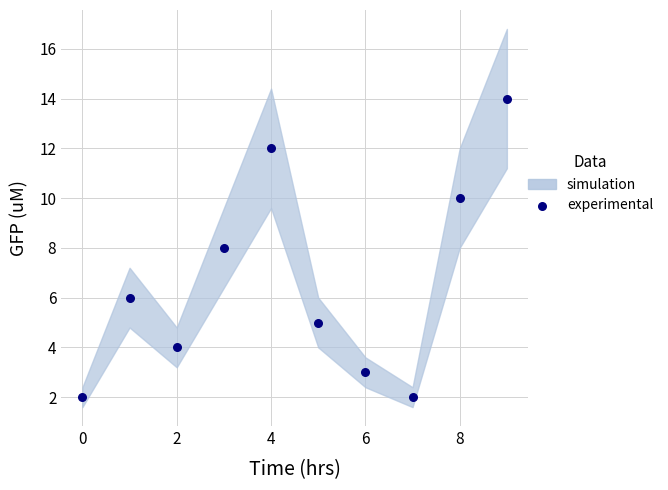

What is the average Y value?

7